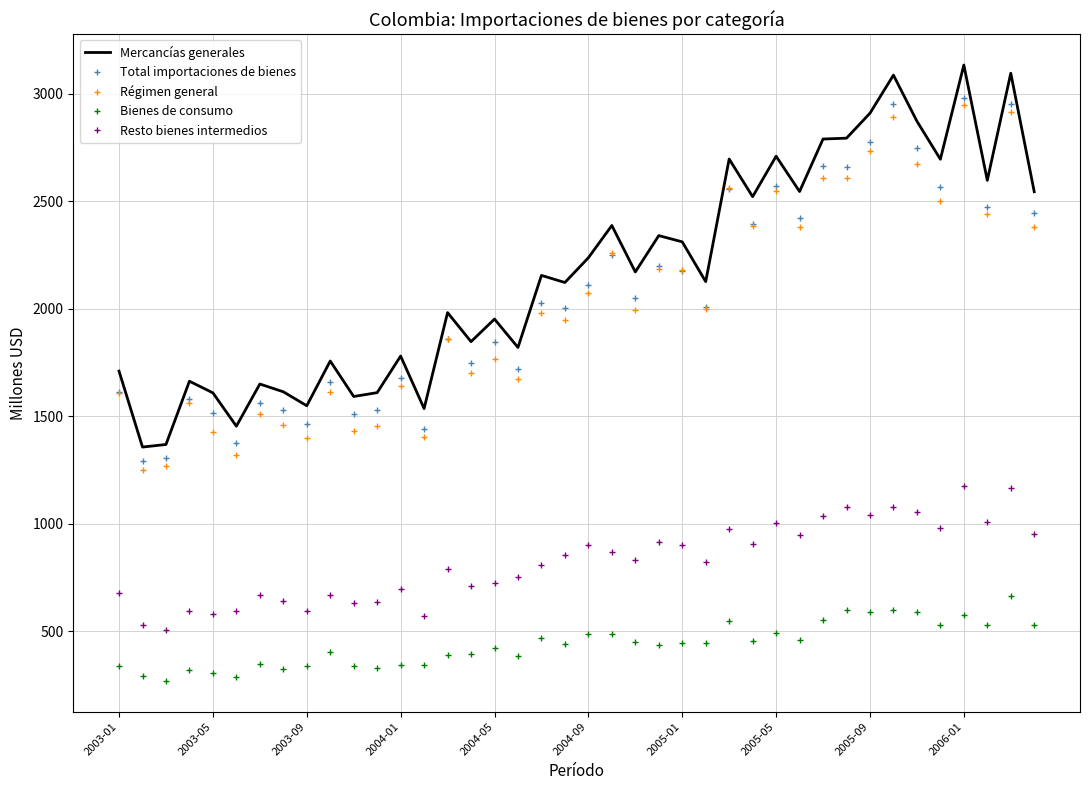

Which series has the largest range (max minus min)?

Mercancías generales